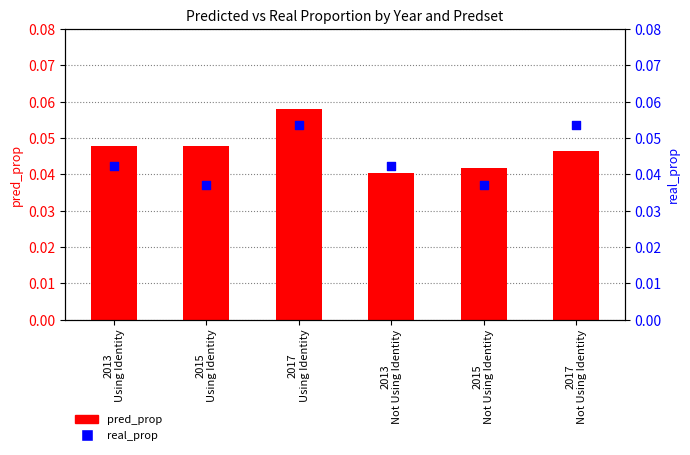

At how many categories does at least one series exceed 0?

6